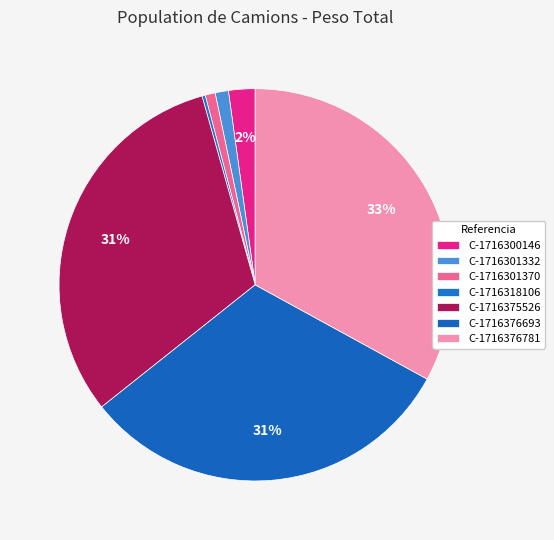

Is there a majority slice in this chart?

No